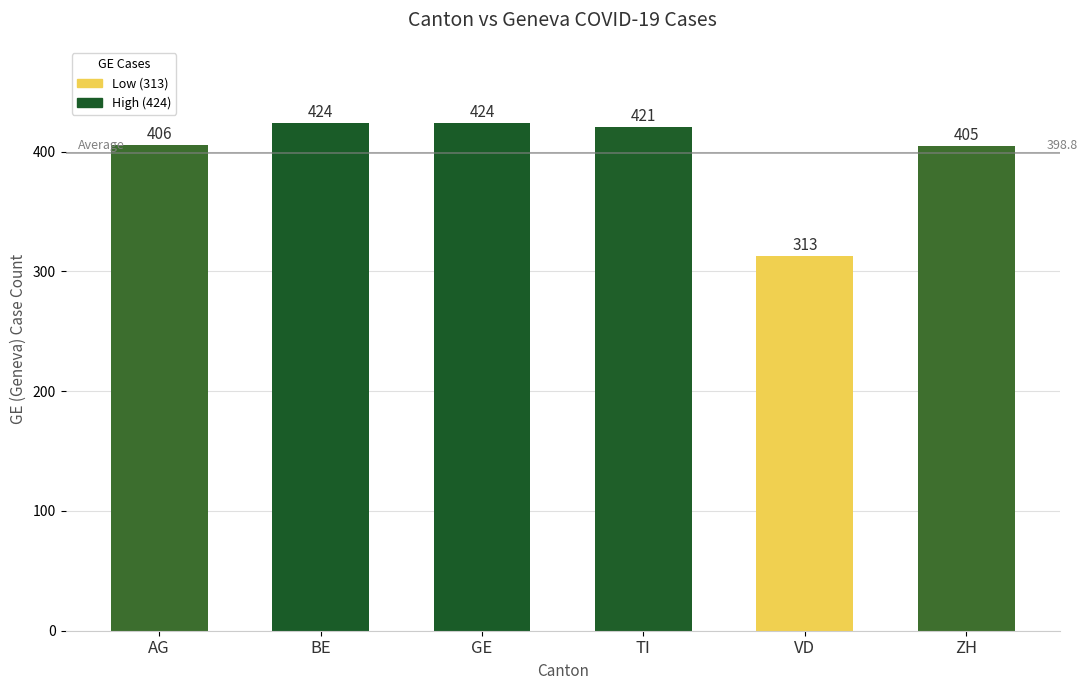

Where is the data nearest to the value 368?

ZH